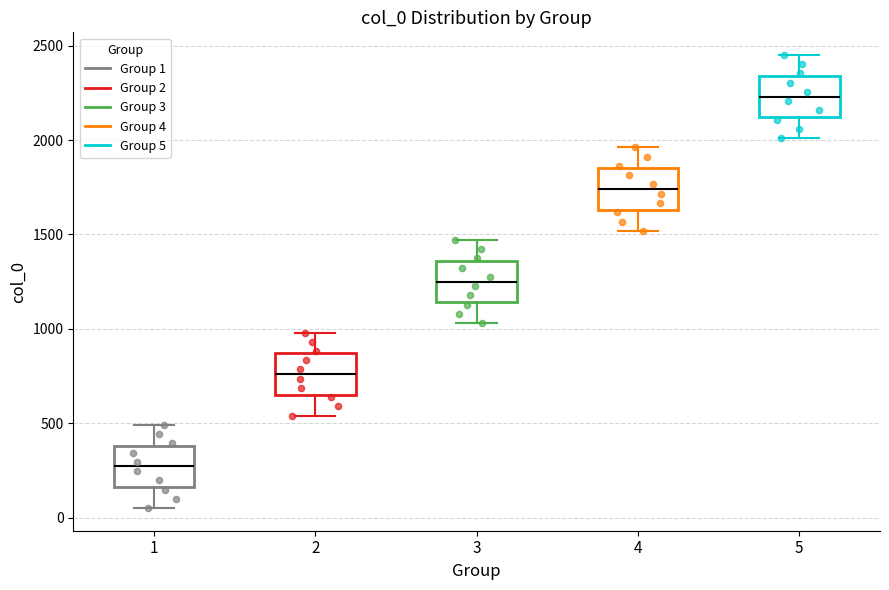

Reading left to right, transcribe this box plot: for each box, give where its median line is, the range the box spans, and where its two whiskers end, as read against the y-axis. The values are not printed on the chart, so give them approximately, as read against the axis.

1: median 250, box 150 to 400, whiskers 50 to 500
2: median 750, box 650 to 850, whiskers 550 to 1000
3: median 1250, box 1150 to 1350, whiskers 1050 to 1450
4: median 1750, box 1650 to 1850, whiskers 1500 to 1950
5: median 2250, box 2100 to 2350, whiskers 2000 to 2450